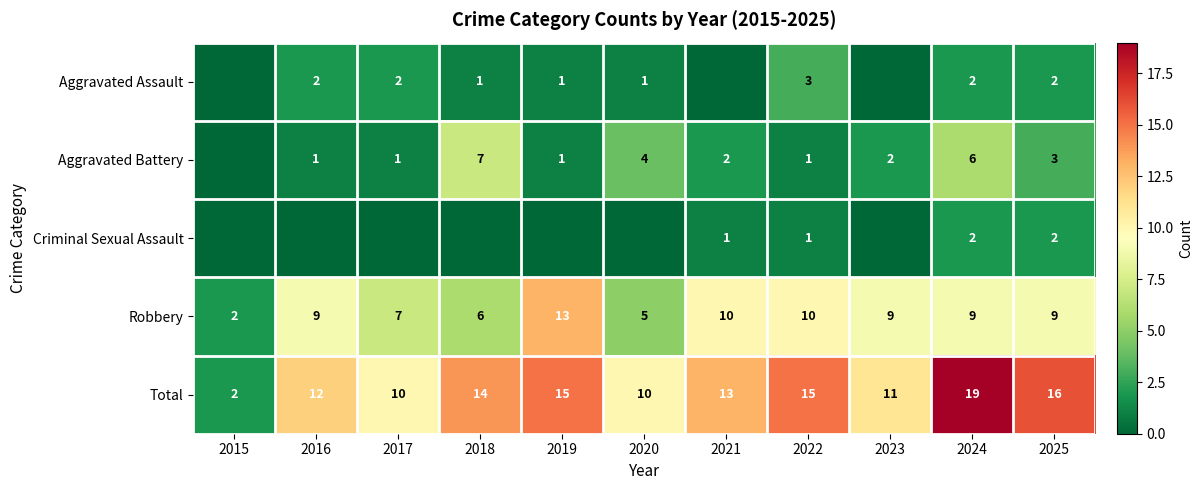

Is the value of Aggravated Assault at 2025 greater than the value of Criminal Sexual Assault at 2022?

Yes